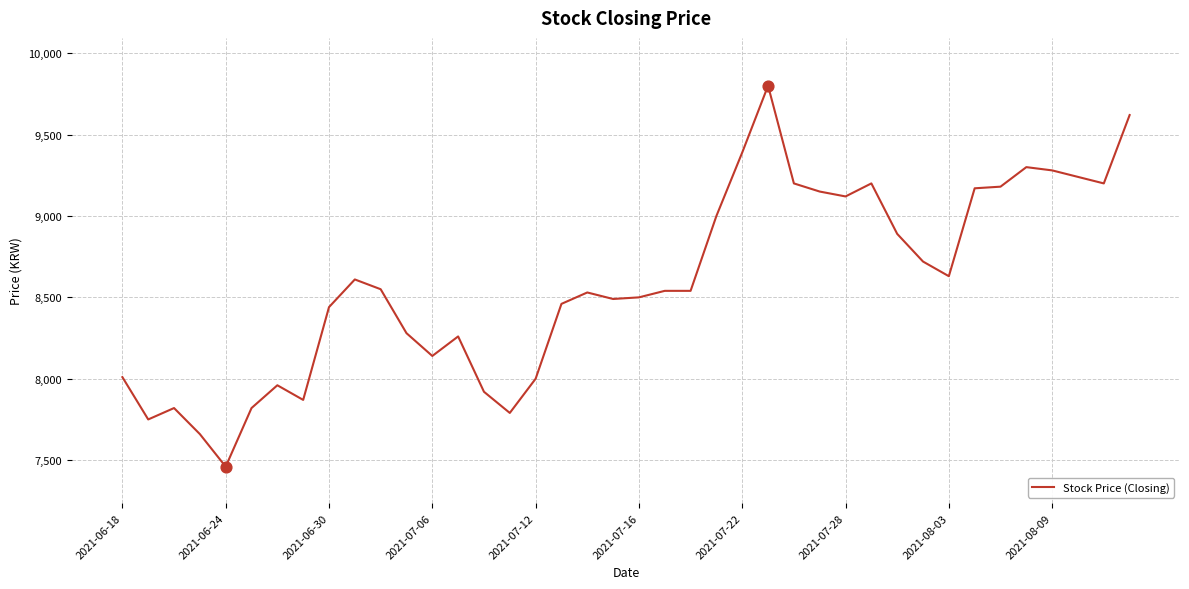

What is the minimum value shown in the chart?

7460